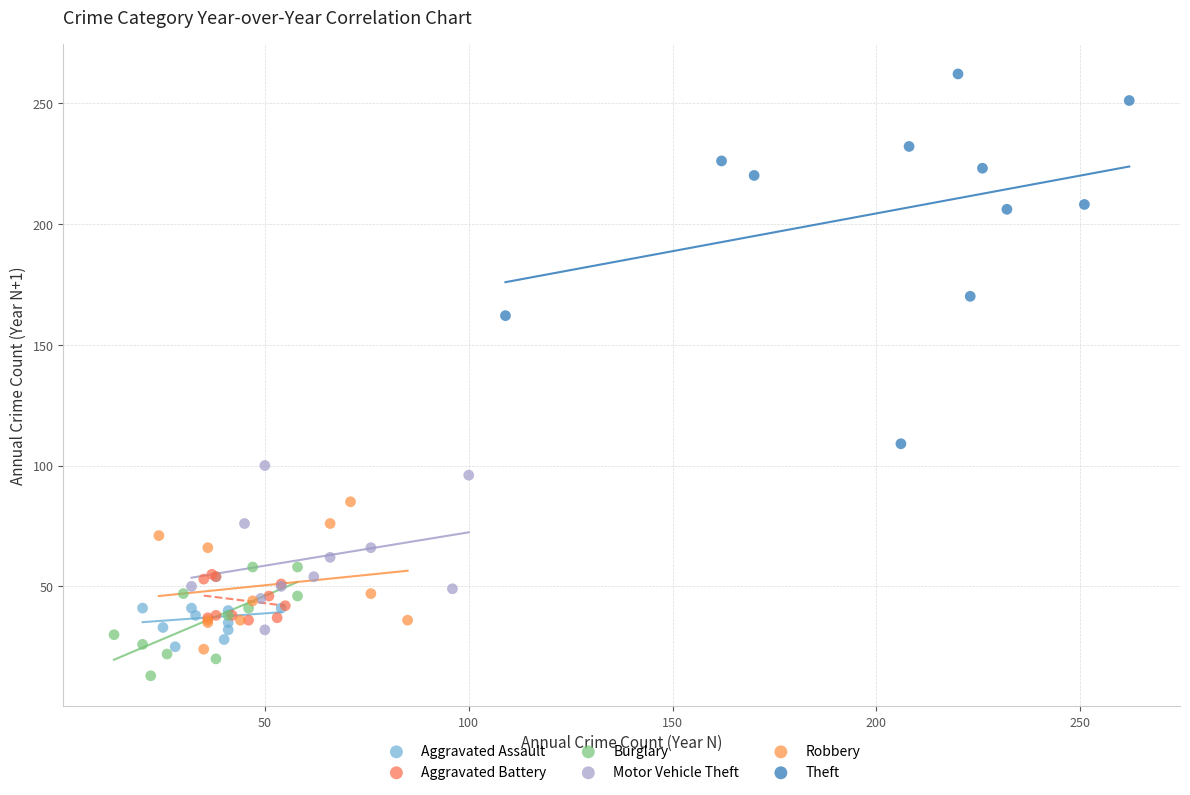

Which series contains the lowest Y value?

Burglary